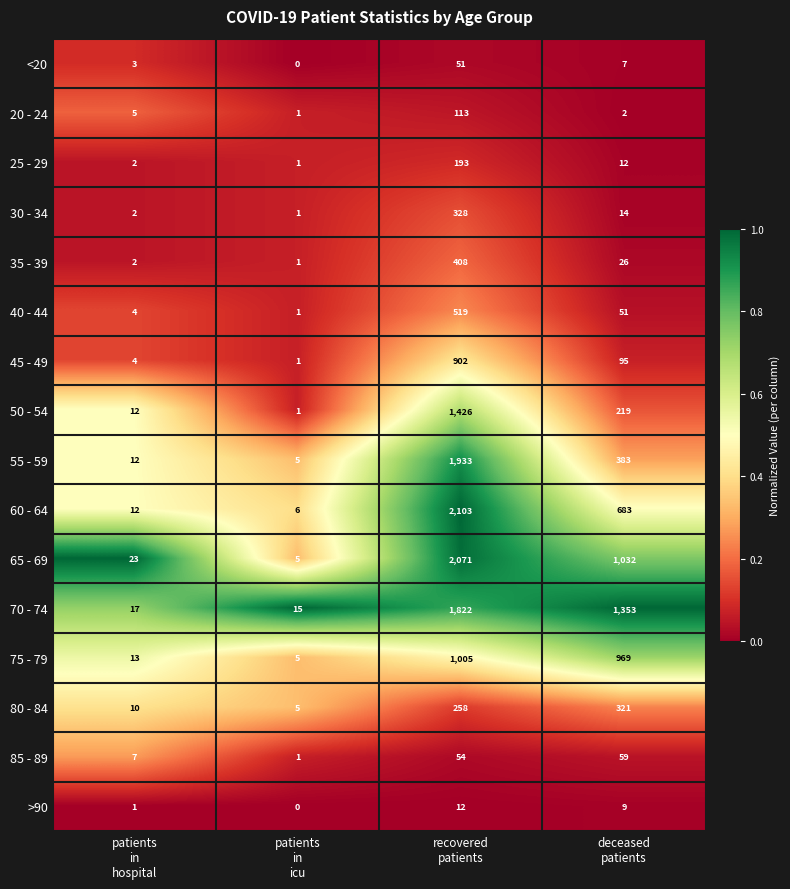

What is the difference between the highest and lowest values at deceased
patients?

1351